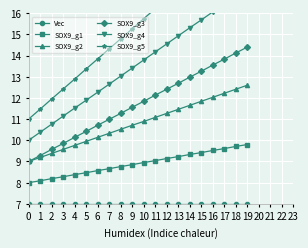

What is the difference between the maximum and minimum values in the SOX9_g5 series?

9.0